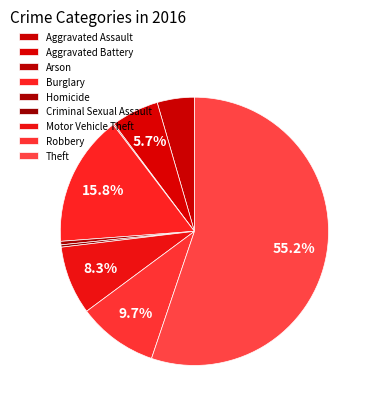

Rank the categories by value from highest to lowest.

Theft, Burglary, Robbery, Motor Vehicle Theft, Aggravated Battery, Aggravated Assault, Homicide, Criminal Sexual Assault, Arson